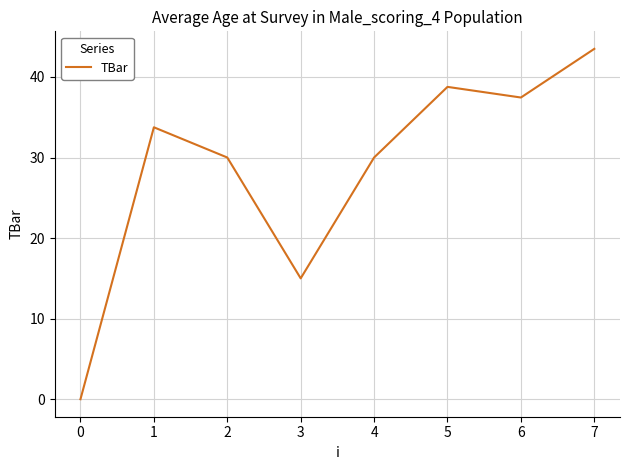

Where is the data nearest to the value 21?

3